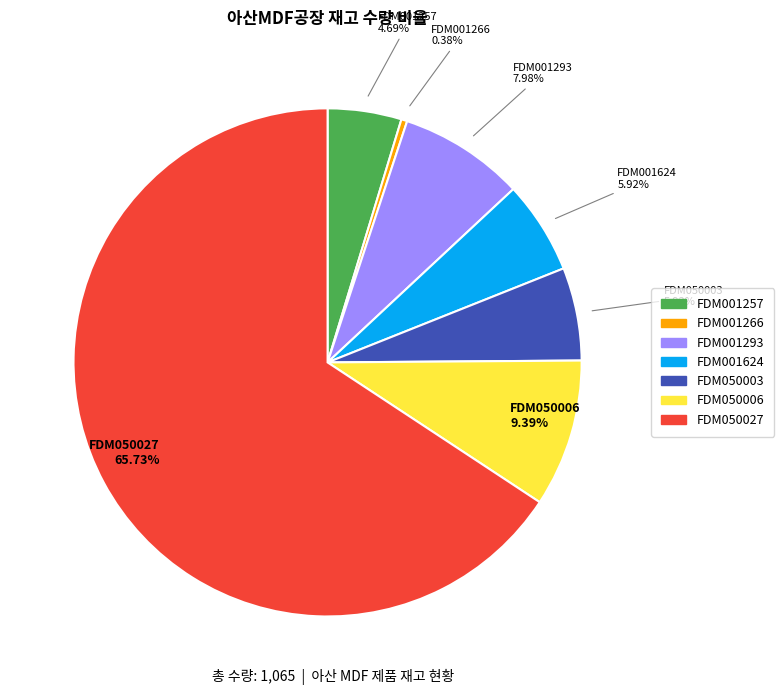

Does any single category account for the majority?

Yes